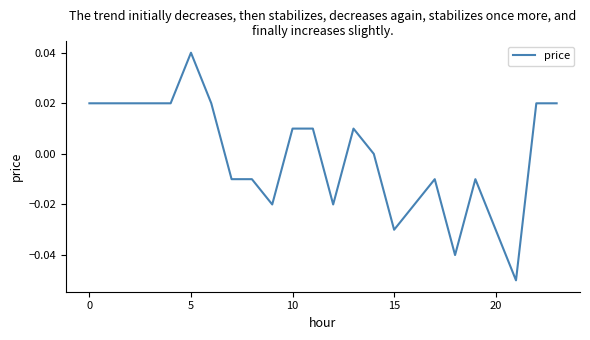

Which category has the lowest value across all series?

21